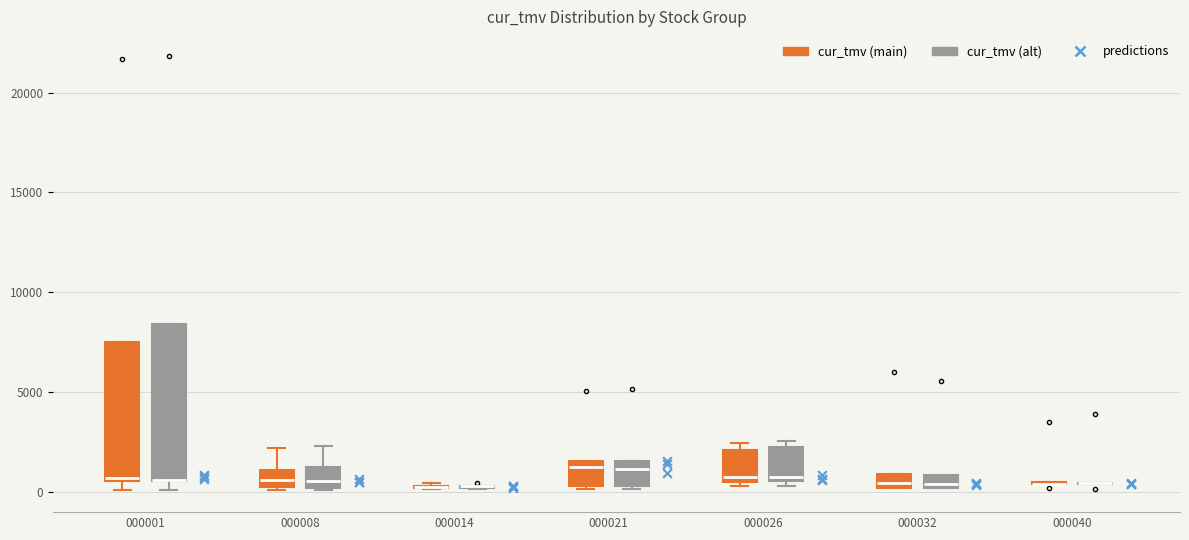

Comparing the boxes themselves (not the whiskers), which one is the tallest?

000001 (cur_tmv (alt))